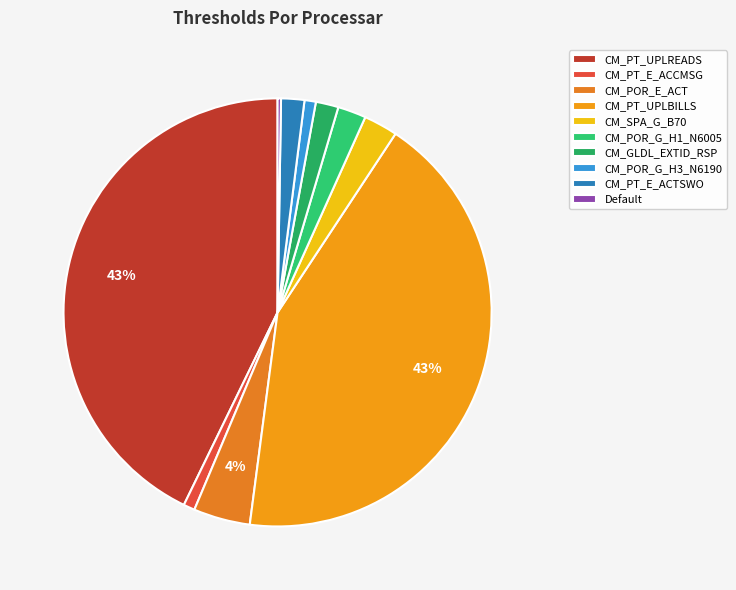

To the nearest percent, what is the combined percentage of CM_PT_E_ACCMSG and CM_PT_E_ACTSWO?

3%